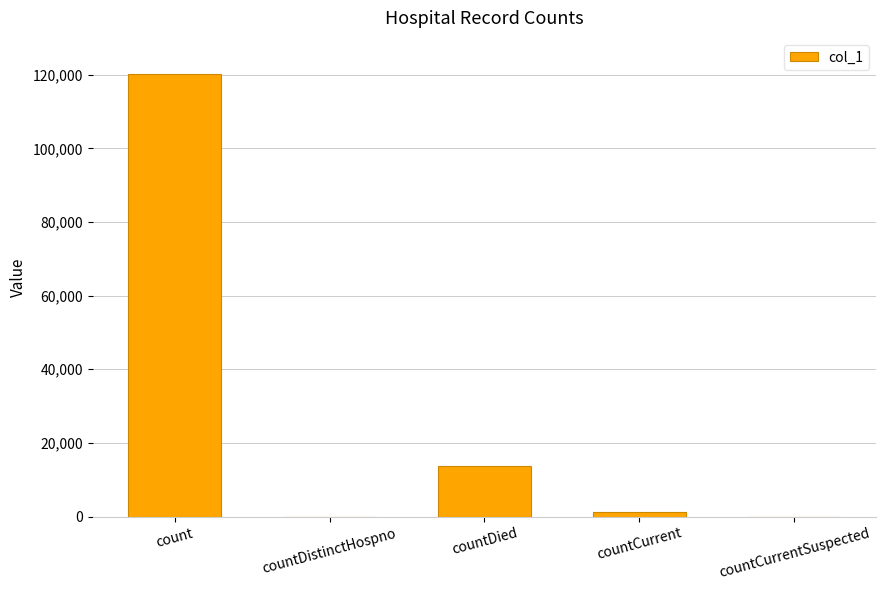

What is the change in value from countDistinctHospno to countDied?

+13742